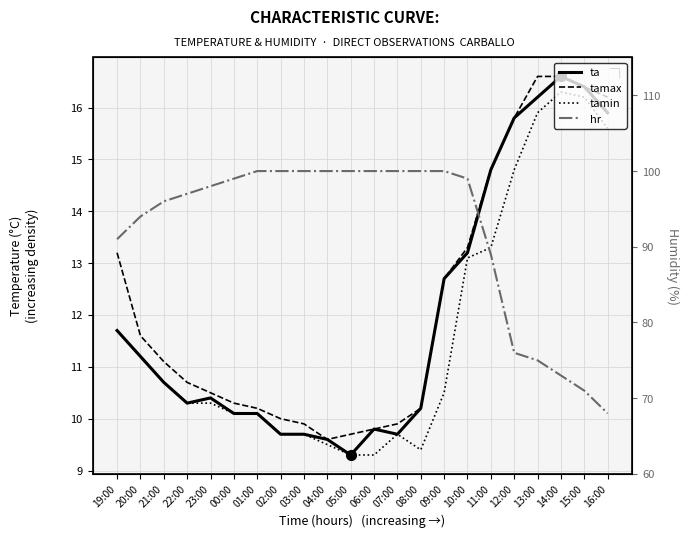

Is the value of tamax at 04:00 greater than the value of hr at 15:00?

No